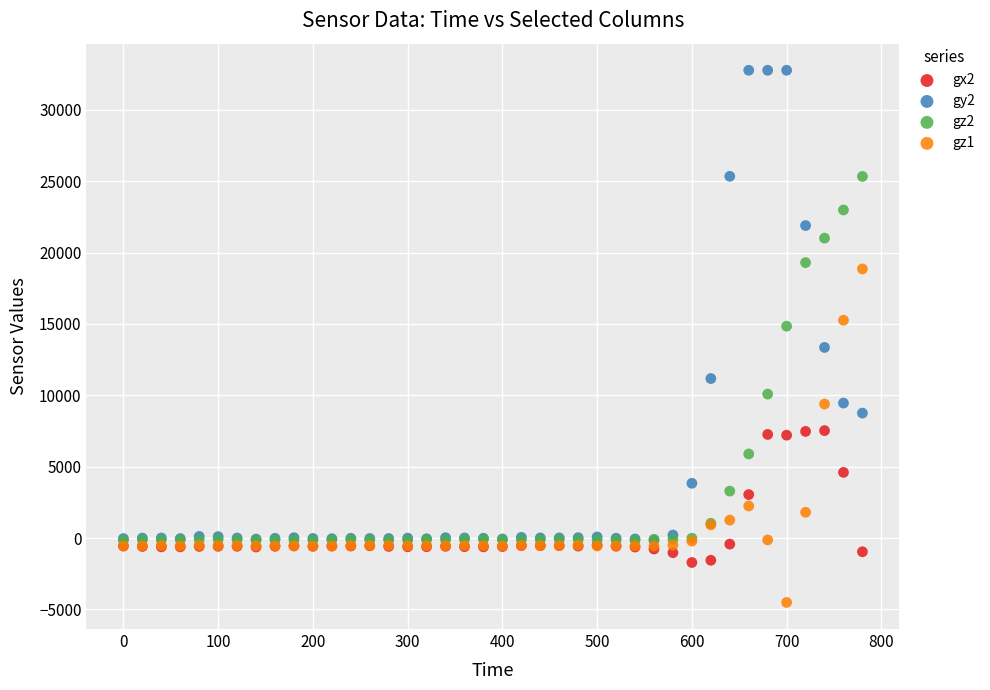

What are all the series names shown in the legend?

gx2, gy2, gz2, gz1